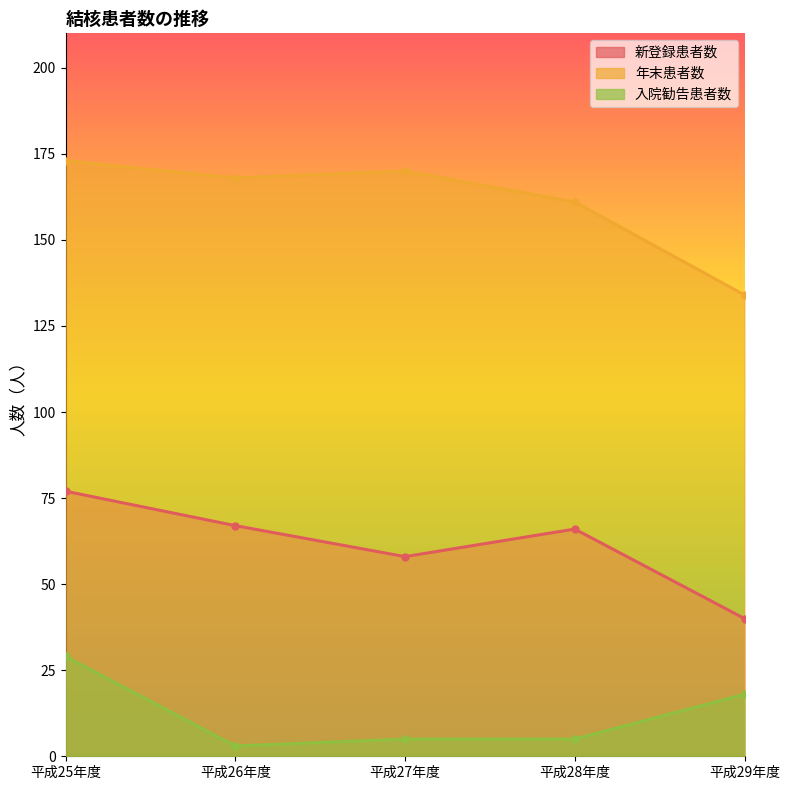

What is the label of the 1st point from the left?

平成25年度